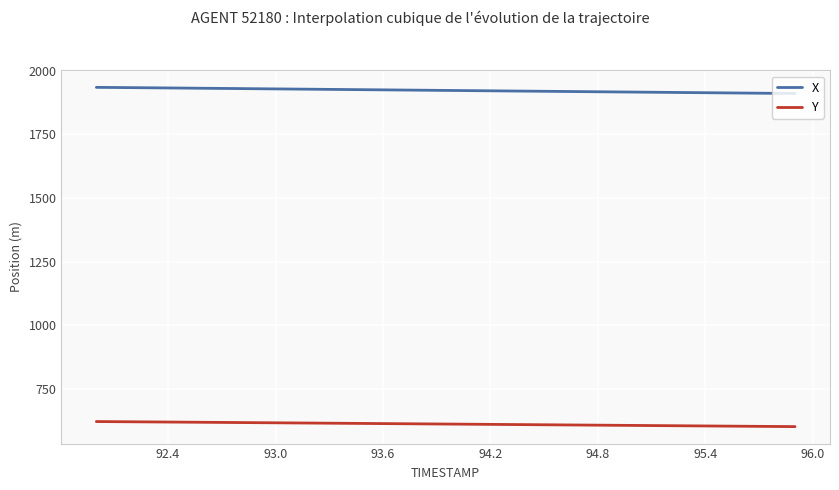

What is the highest value of the X series?

1934.0